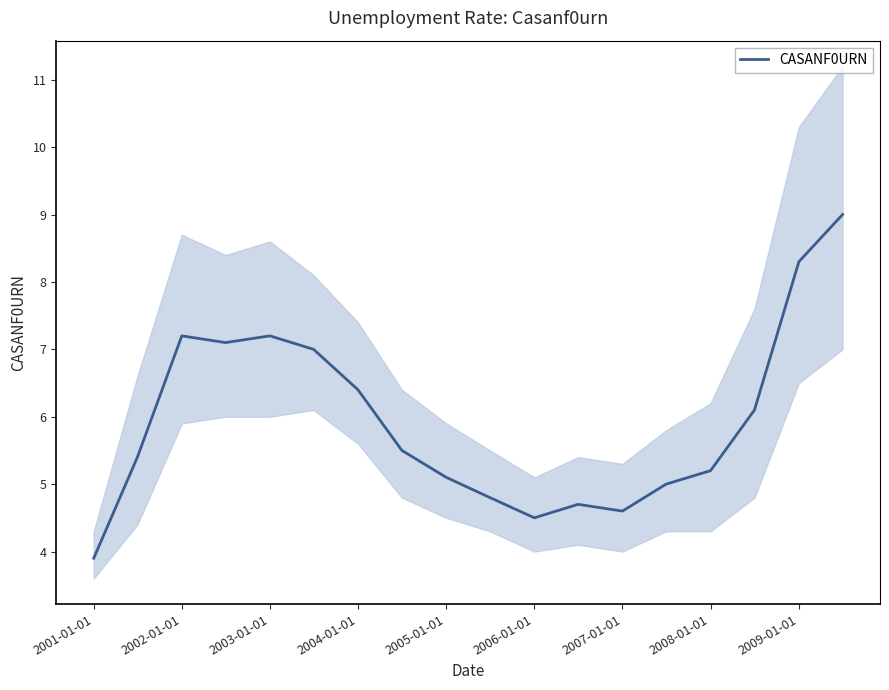

The value of CASANF0URN at 2004-01-01 is 2.6. True or false?

False